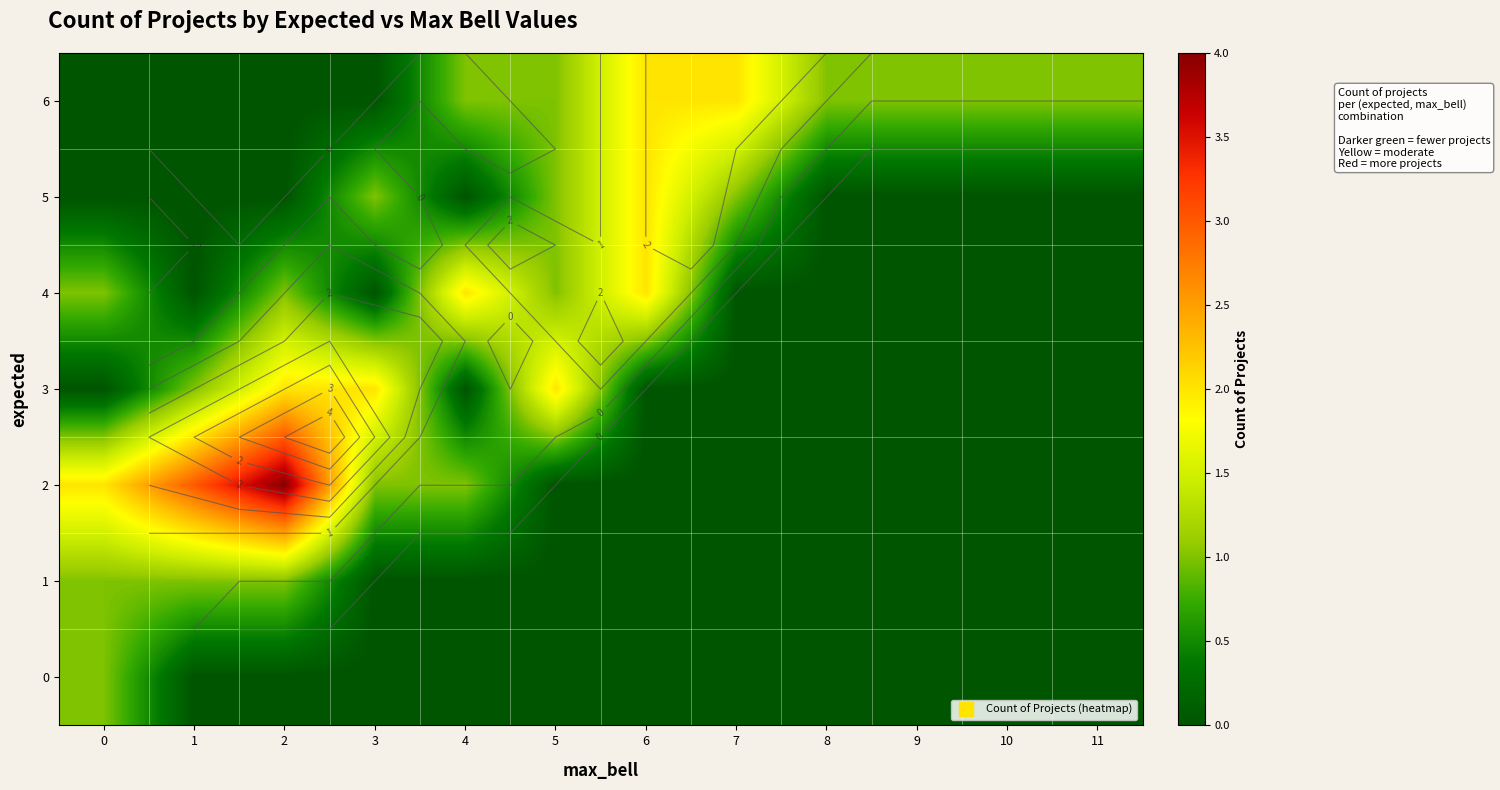

At how many categories does at least one series exceed 0?

12